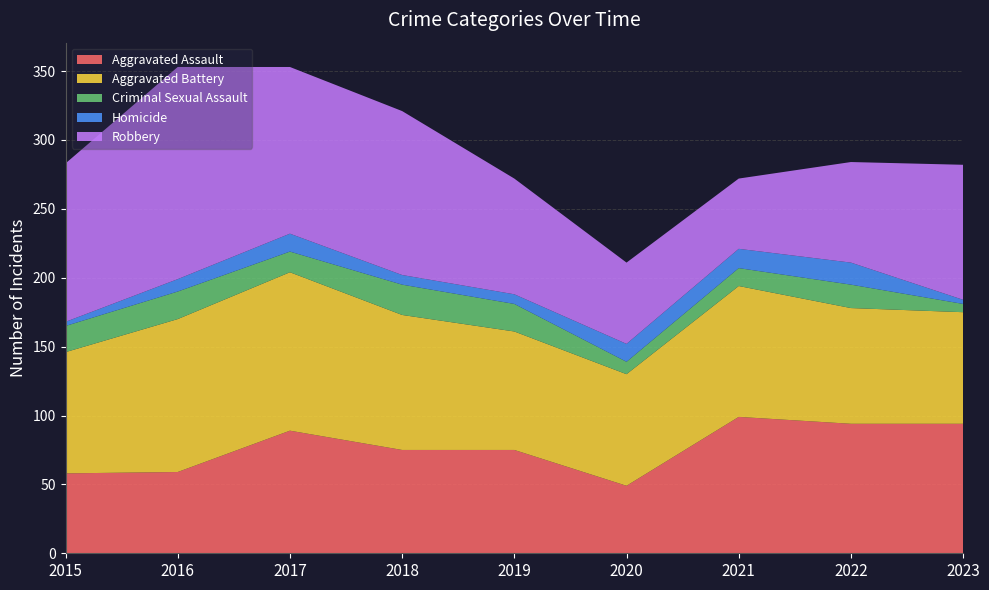

Reading left to right, list all the values displayed in this chart.

Aggravated Assault: 2015=58	2016=59	2017=89	2018=75	2019=75	2020=49	2021=99	2022=94	2023=94
Aggravated Battery: 2015=88	2016=111	2017=115	2018=98	2019=86	2020=81	2021=95	2022=84	2023=81
Criminal Sexual Assault: 2015=19	2016=20	2017=15	2018=22	2019=20	2020=9	2021=13	2022=17	2023=6
Homicide: 2015=3	2016=9	2017=13	2018=7	2019=7	2020=13	2021=14	2022=16	2023=3
Robbery: 2015=115	2016=154	2017=121	2018=119	2019=84	2020=59	2021=51	2022=73	2023=98